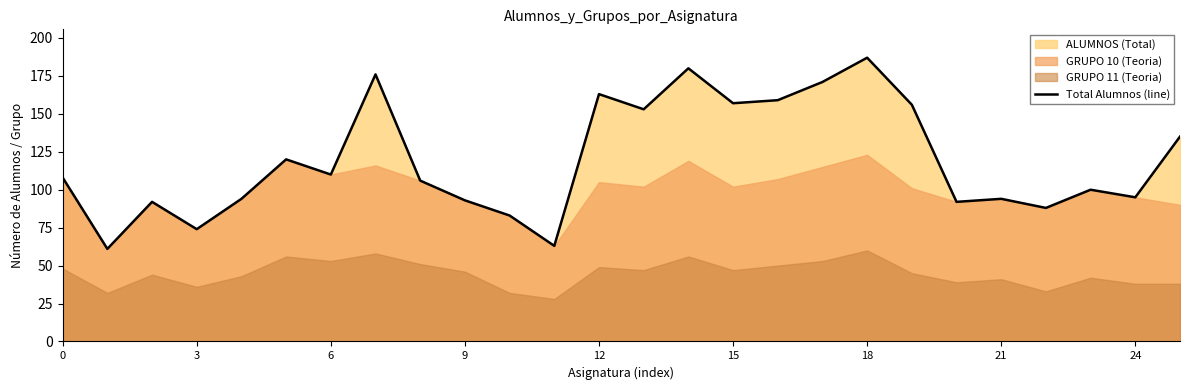

What is the highest value of the Total Alumnos (line) series?

187